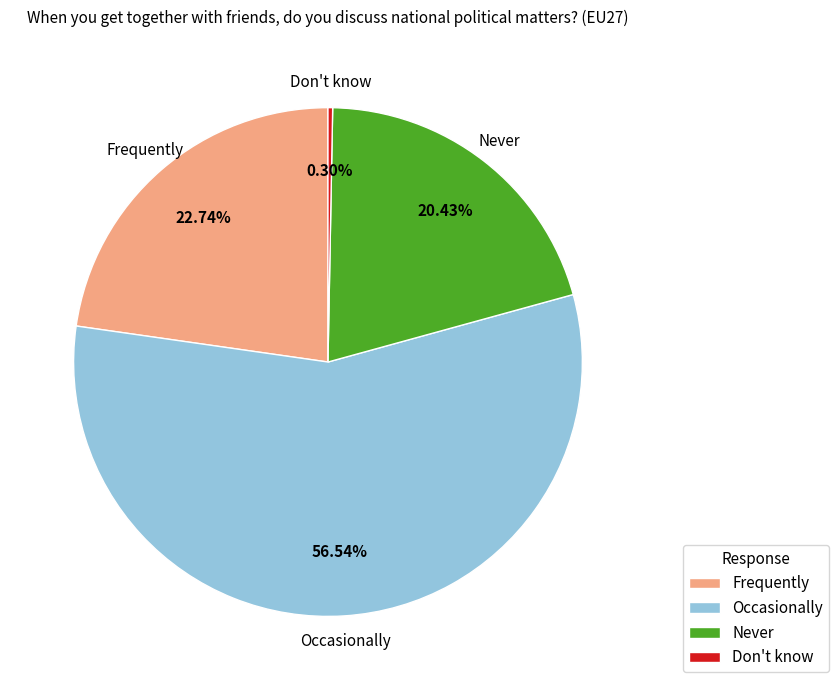

Count the number of slices in the pie.

4